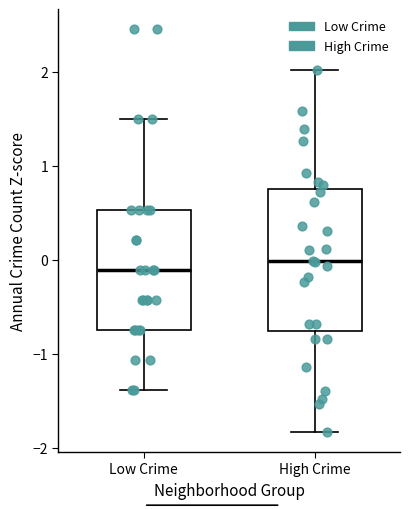

Reading left to right, read every box against the y-axis: the position of its median line, the range the box covers, and the ends of its whiskers. The values are not printed on the chart, so give them approximately, as read against the axis.

Low Crime: median -0.1, box -0.7 to 0.5, whiskers -1.4 to 1.5
High Crime: median 0.0, box -0.8 to 0.8, whiskers -1.8 to 2.0